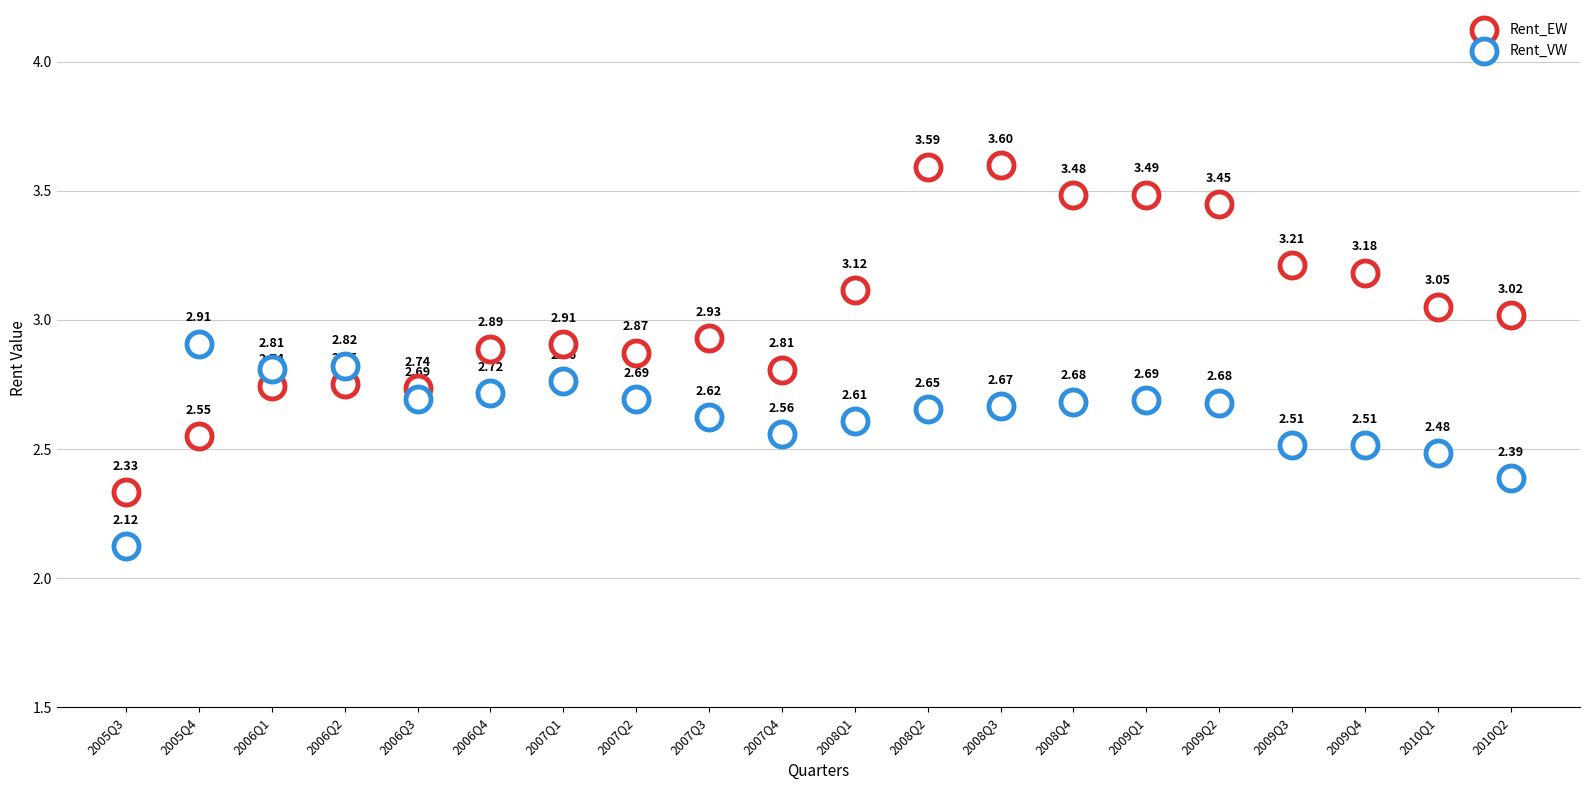

Which series has the largest Y range (max minus min)?

Rent_EW